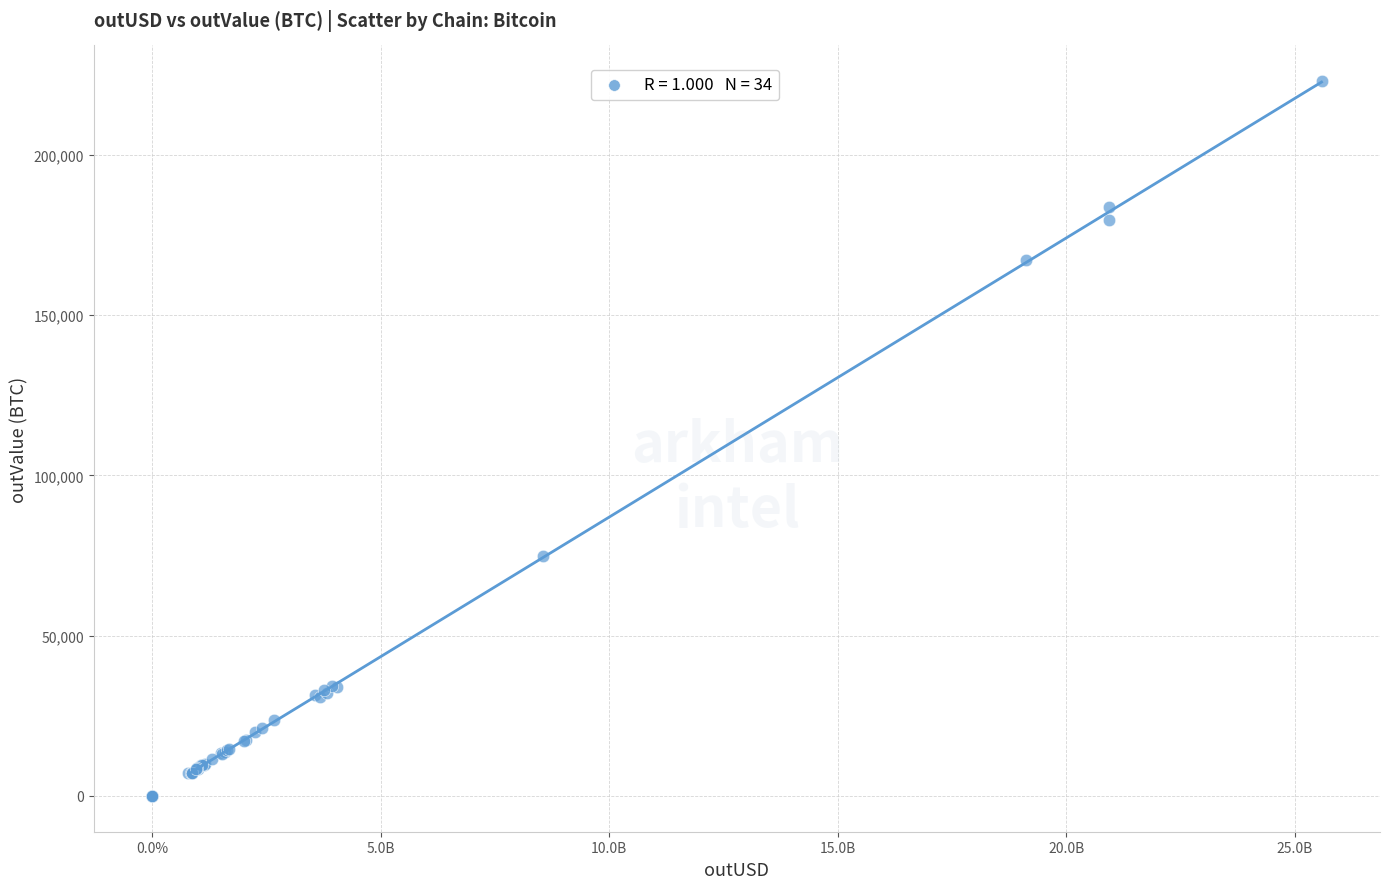

What Y value in the scatter plot is closest to 111465?

74892.4